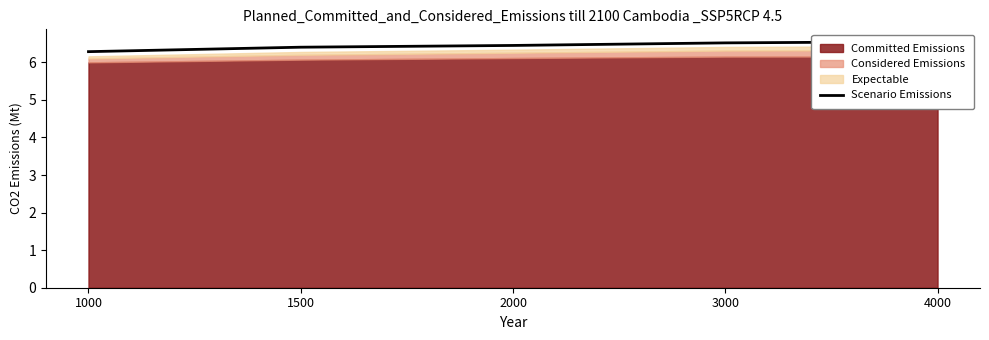

At which category does the chart reach its peak across all series?

4000